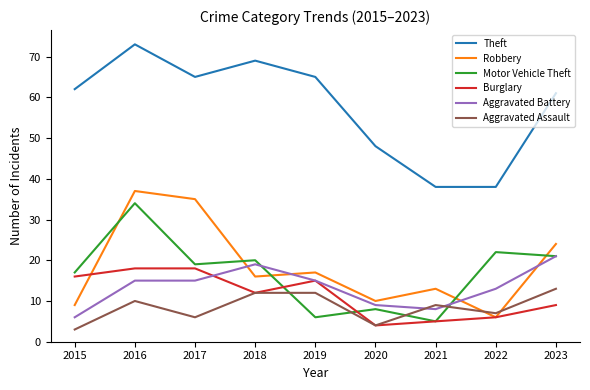

What is the difference between the maximum and minimum values in the Burglary series?

14